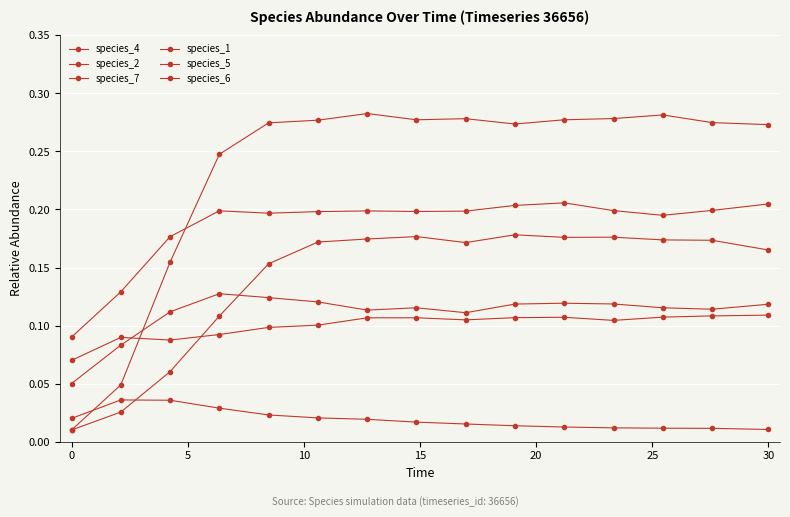

Is this an area chart (filled region under the line)?

No